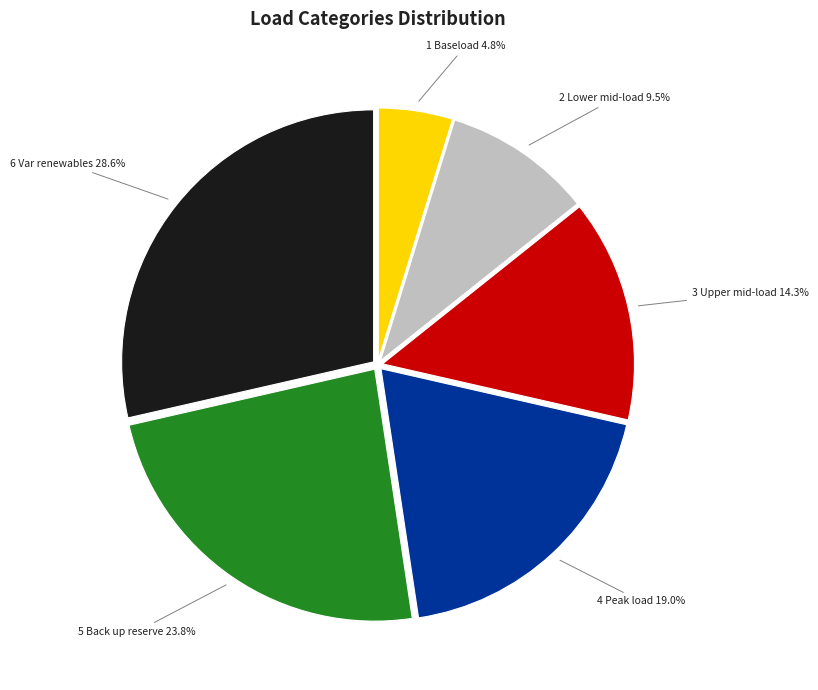

To the nearest percent, what is the difference between the largest and smallest slice percentages?

24%